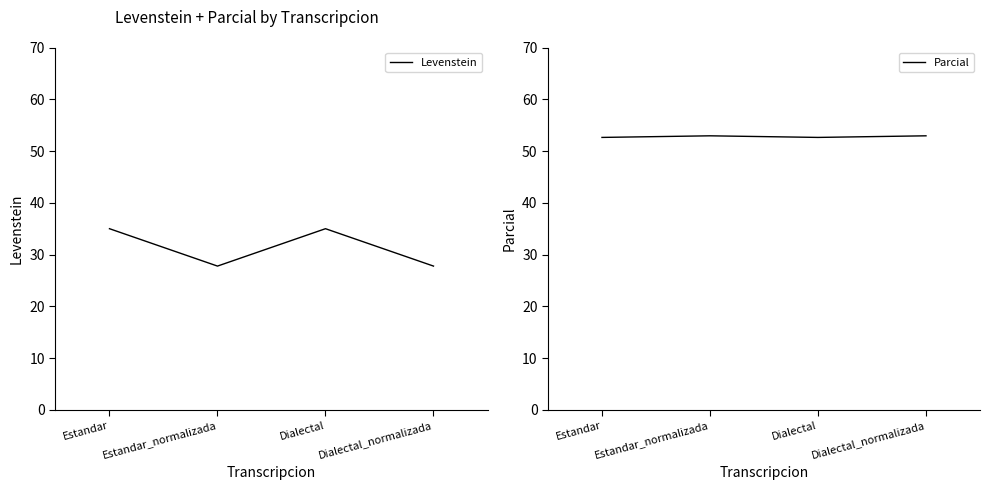

True or false: Parcial has more than 1 points higher than both neighbors.

False